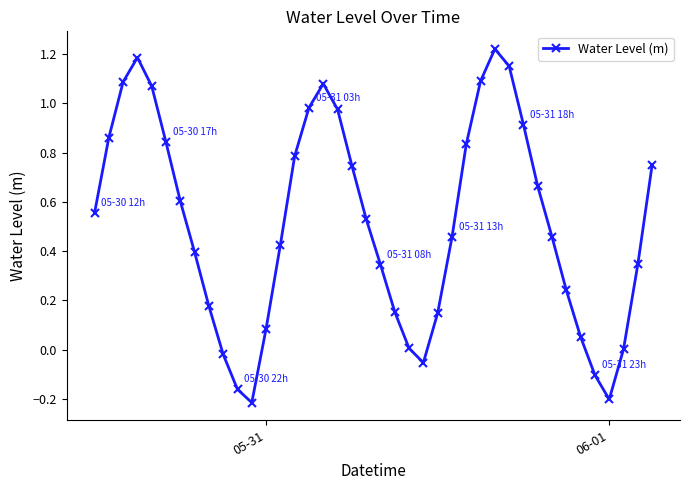

True or false: there are more than 2 points higher than both neighbors.

True